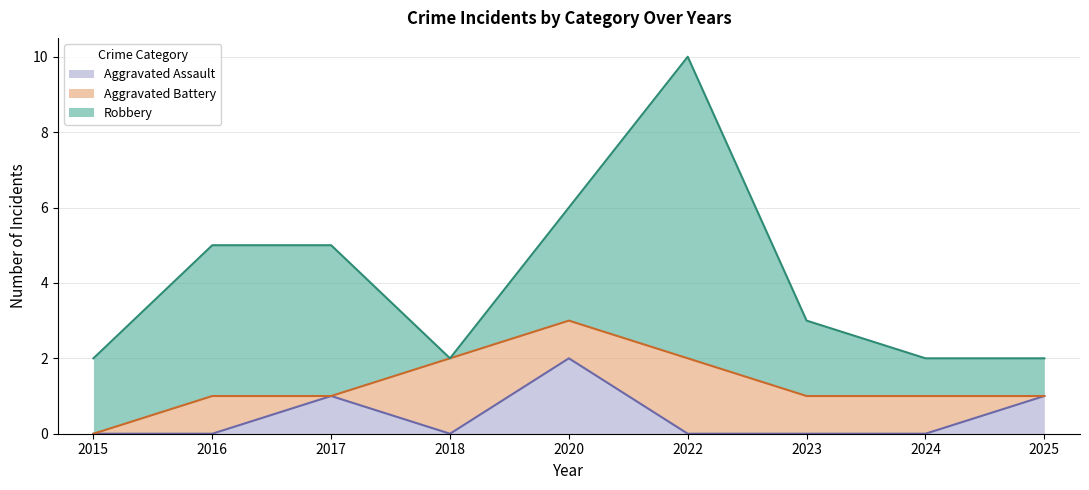

Which category has the lowest value across all series?

2015